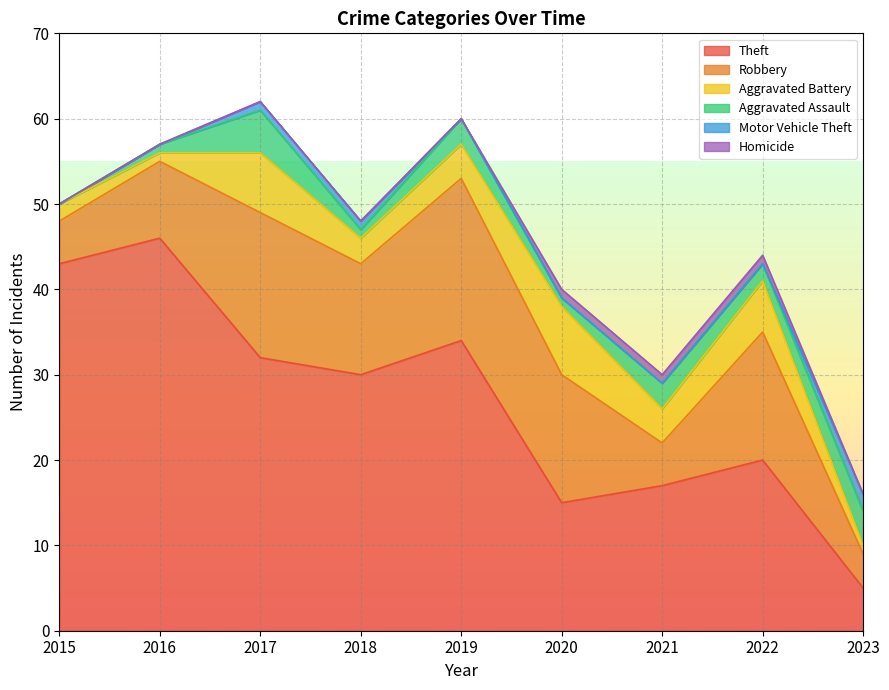

What are all the series names shown in the legend?

Theft, Robbery, Aggravated Battery, Aggravated Assault, Motor Vehicle Theft, Homicide